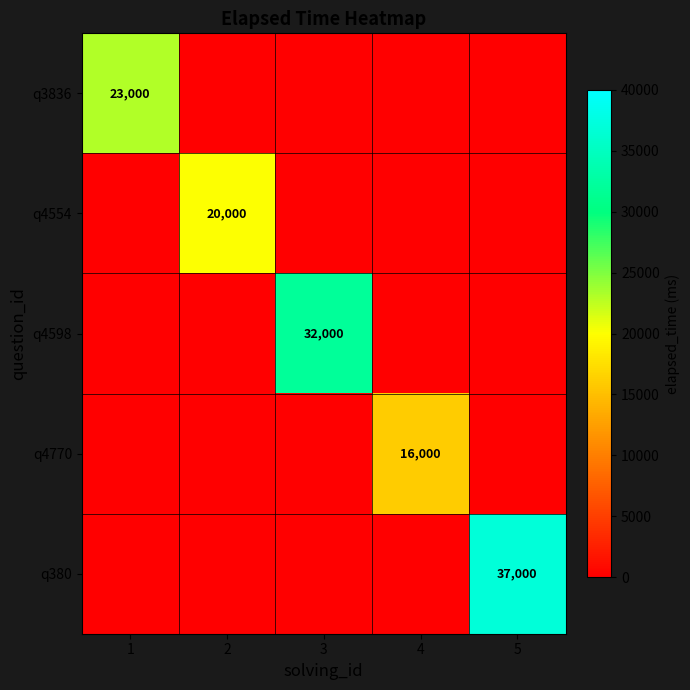

What is the total value across all series at 5?

37000